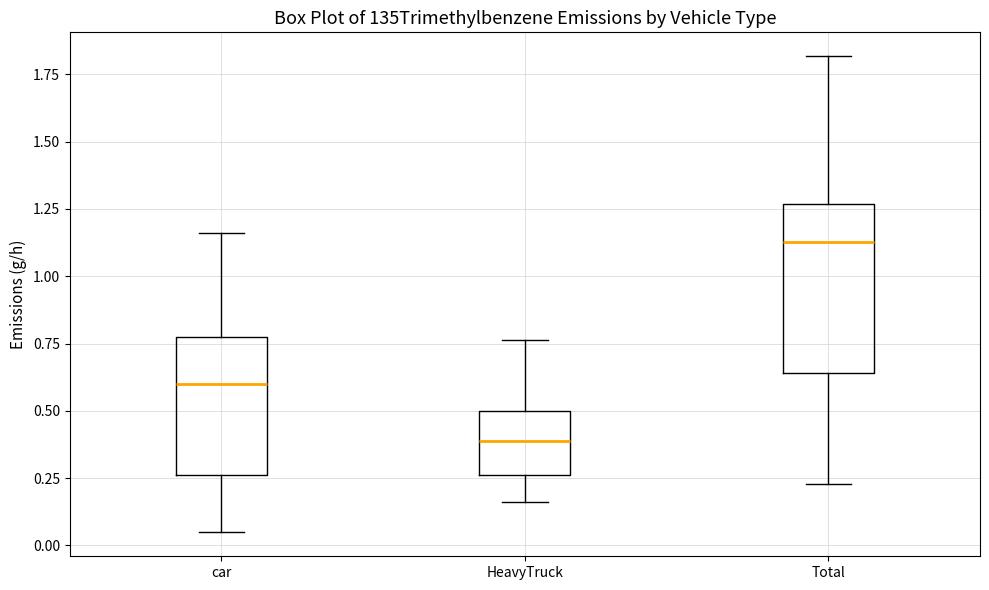

Comparing the boxes themselves (not the whiskers), which one is the tallest?

Total